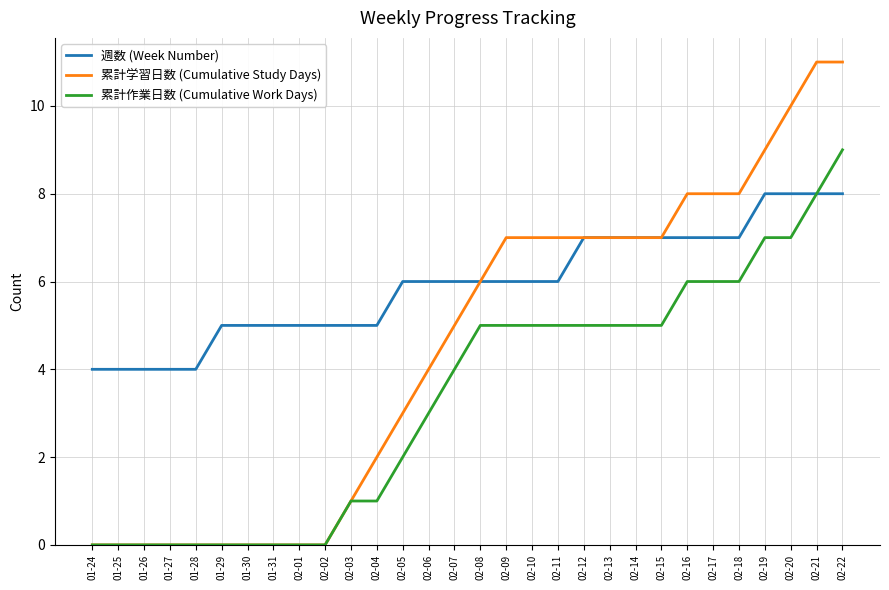

Reading left to right, list all the values displayed in this chart.

週数 (Week Number): 01-24=4	01-25=4	01-26=4	01-27=4	01-28=4	01-29=5	01-30=5	01-31=5	02-01=5	02-02=5	02-03=5	02-04=5	02-05=6	02-06=6	02-07=6	02-08=6	02-09=6	02-10=6	02-11=6	02-12=7	02-13=7	02-14=7	02-15=7	02-16=7	02-17=7	02-18=7	02-19=8	02-20=8	02-21=8	02-22=8
累計学習日数 (Cumulative Study Days): 01-24=0	01-25=0	01-26=0	01-27=0	01-28=0	01-29=0	01-30=0	01-31=0	02-01=0	02-02=0	02-03=1	02-04=2	02-05=3	02-06=4	02-07=5	02-08=6	02-09=7	02-10=7	02-11=7	02-12=7	02-13=7	02-14=7	02-15=7	02-16=8	02-17=8	02-18=8	02-19=9	02-20=10	02-21=11	02-22=11
累計作業日数 (Cumulative Work Days): 01-24=0	01-25=0	01-26=0	01-27=0	01-28=0	01-29=0	01-30=0	01-31=0	02-01=0	02-02=0	02-03=1	02-04=1	02-05=2	02-06=3	02-07=4	02-08=5	02-09=5	02-10=5	02-11=5	02-12=5	02-13=5	02-14=5	02-15=5	02-16=6	02-17=6	02-18=6	02-19=7	02-20=7	02-21=8	02-22=9